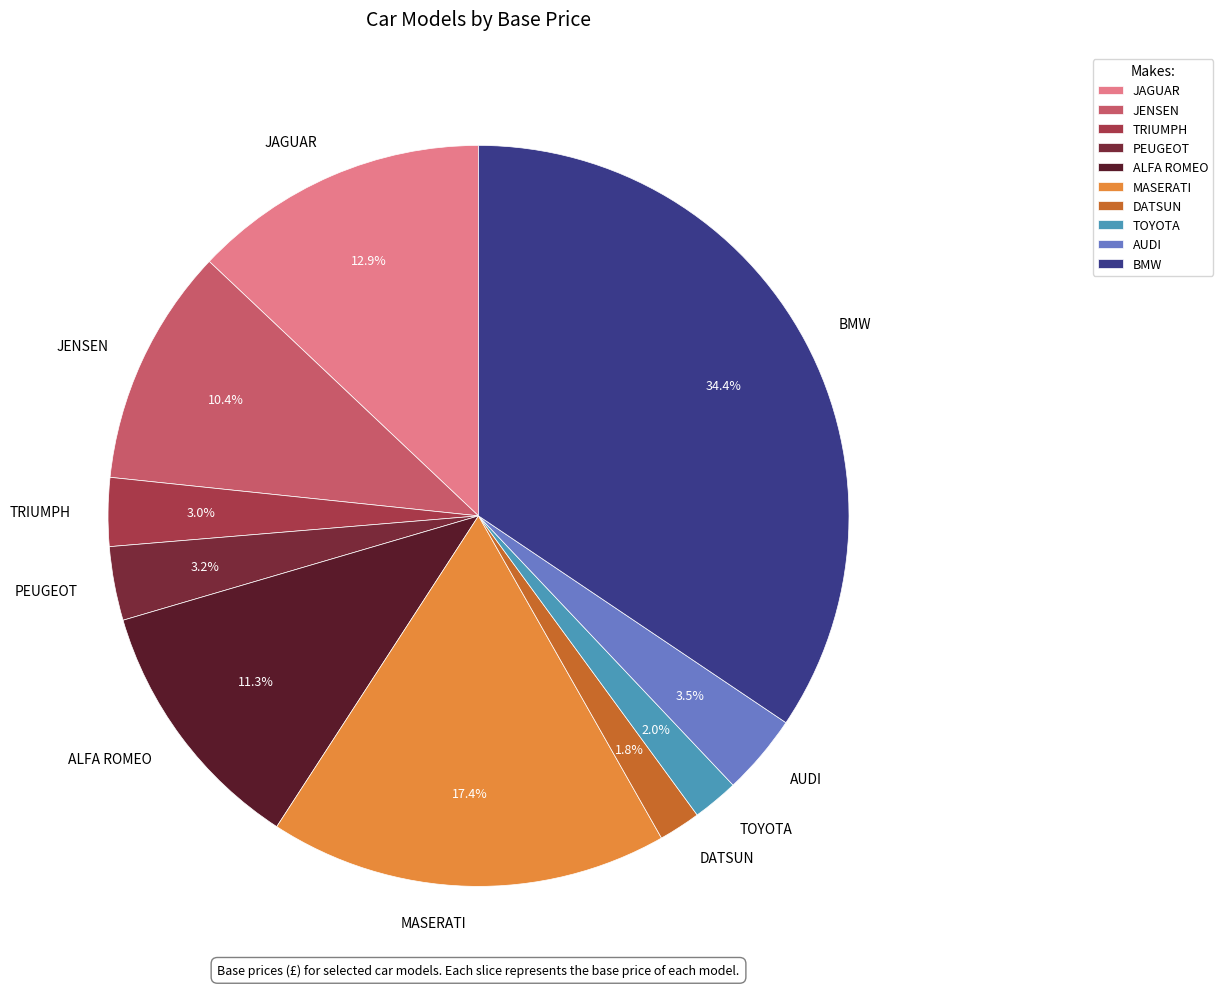

Does any single category account for the majority?

No